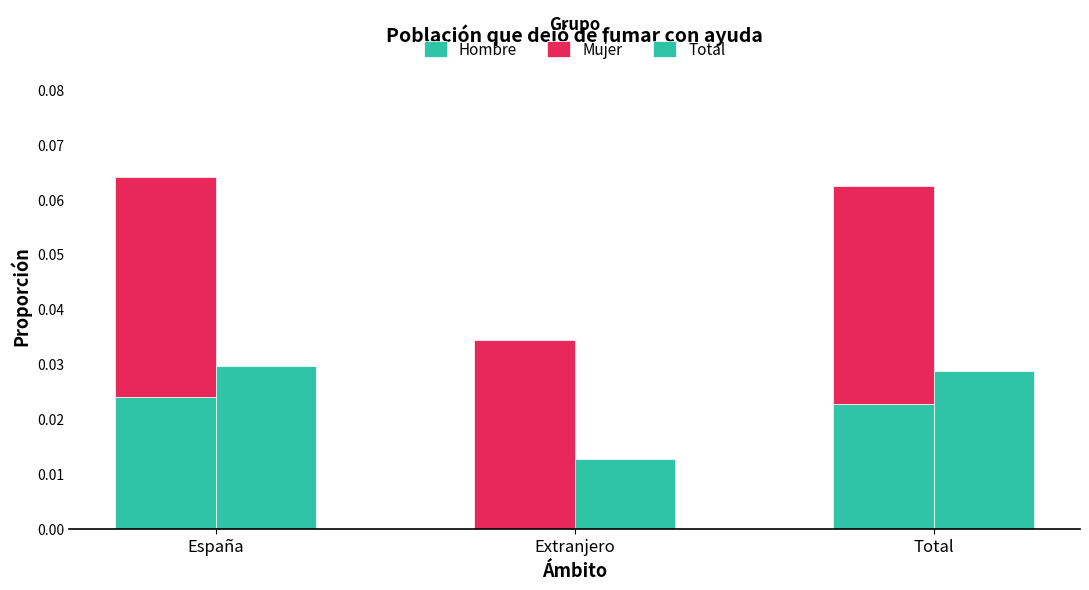

Which has a higher value, España or Total?

España